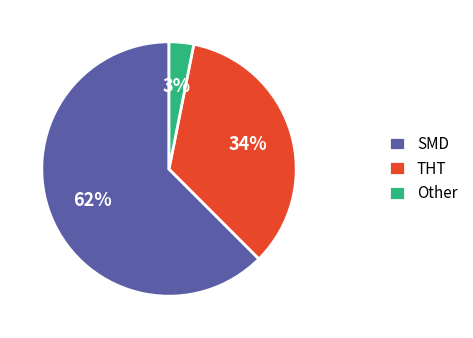

Which has a higher value, SMD or THT?

SMD